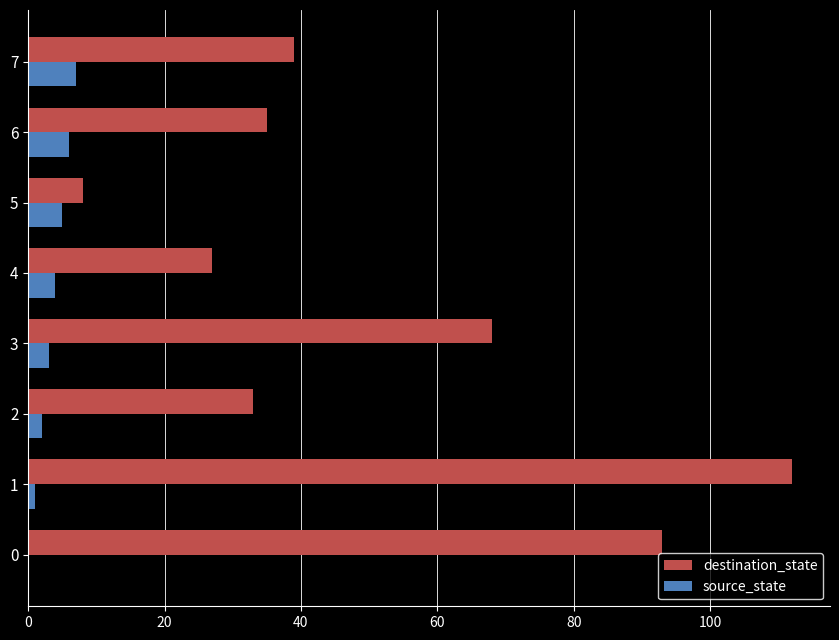

What is the spread (max minus min) of values at 7?

32